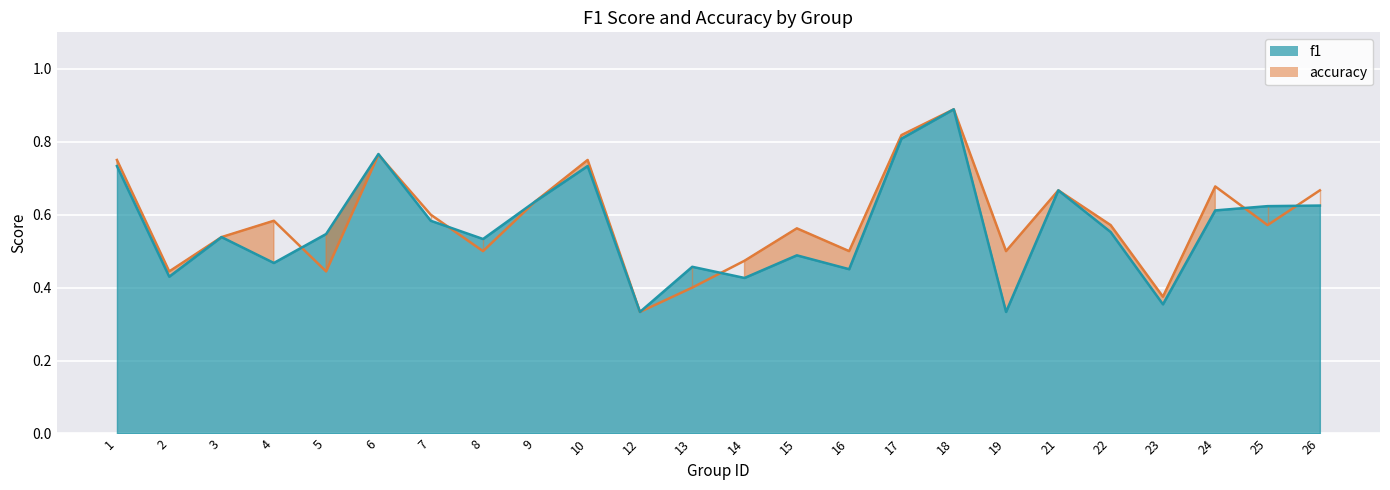

Which series has the largest range (max minus min)?

f1